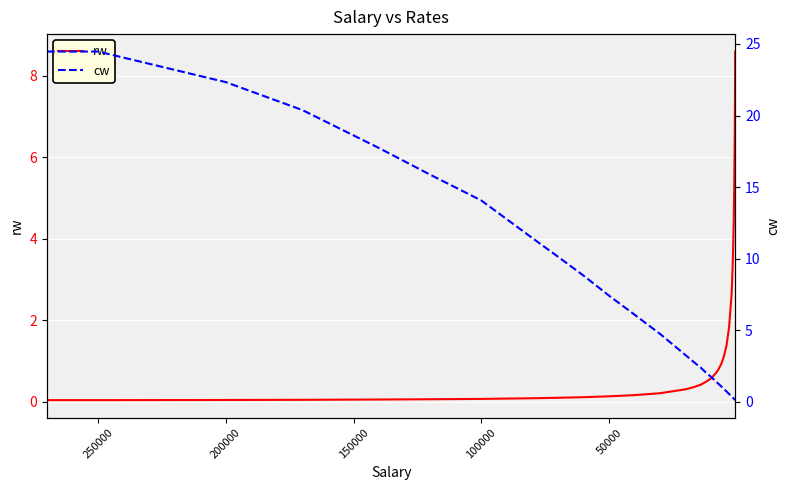

Rank the series by their average value, from highest to lowest.

cw, rw